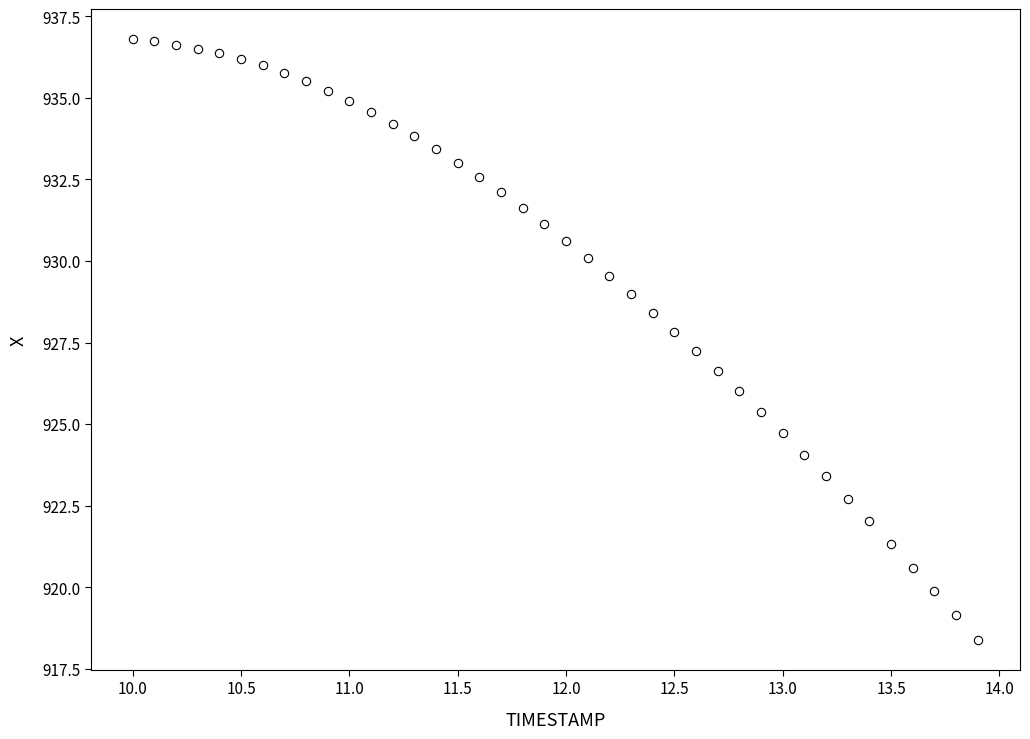

What is the range of X values (max minus min)?

3.9